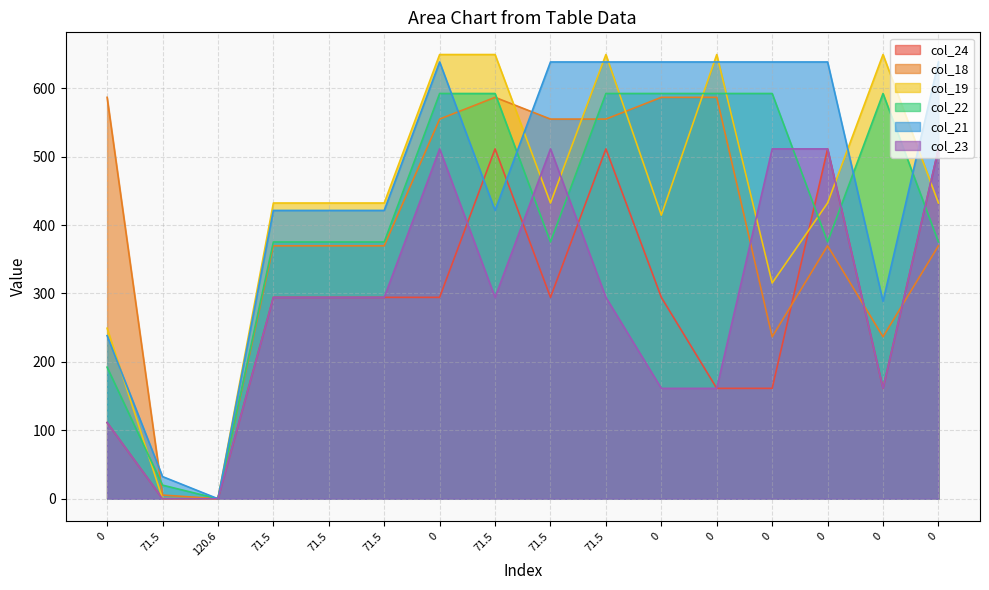

How many times do col_19 and col_24 cross each other?

3